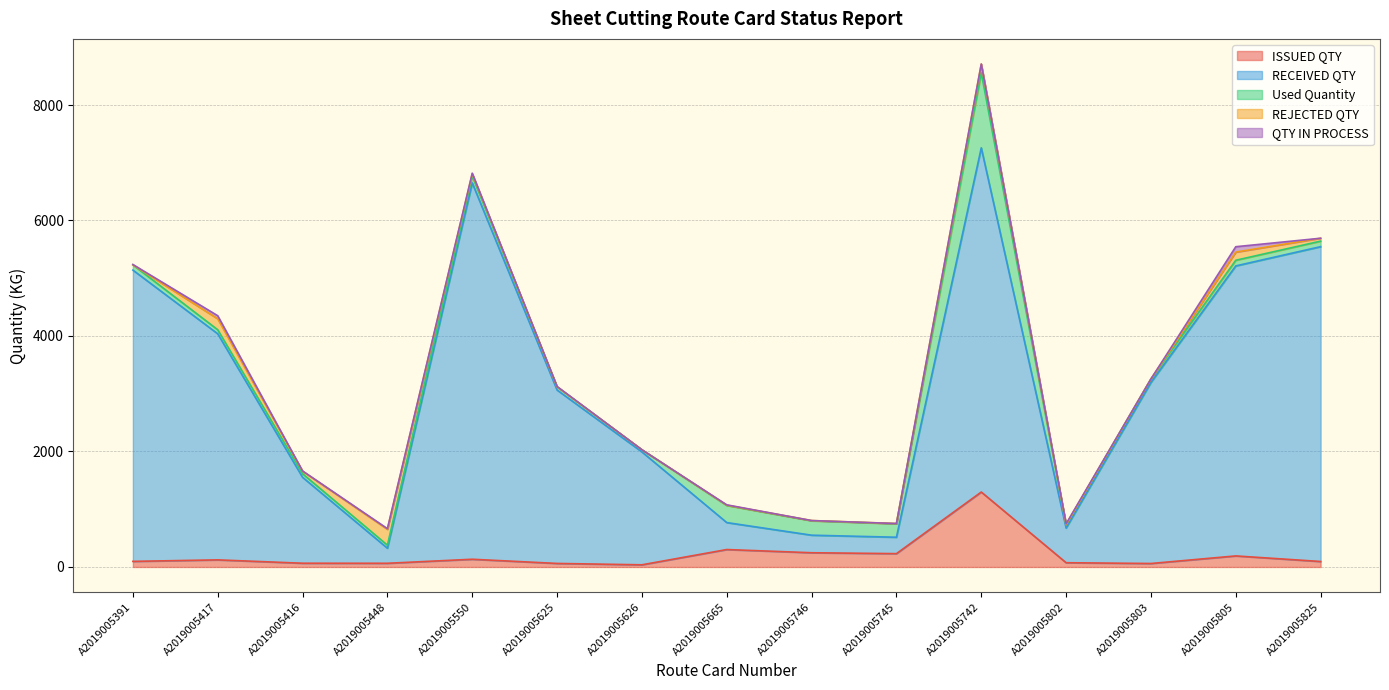

True or false: REJECTED QTY and QTY IN PROCESS cross at least once.

True